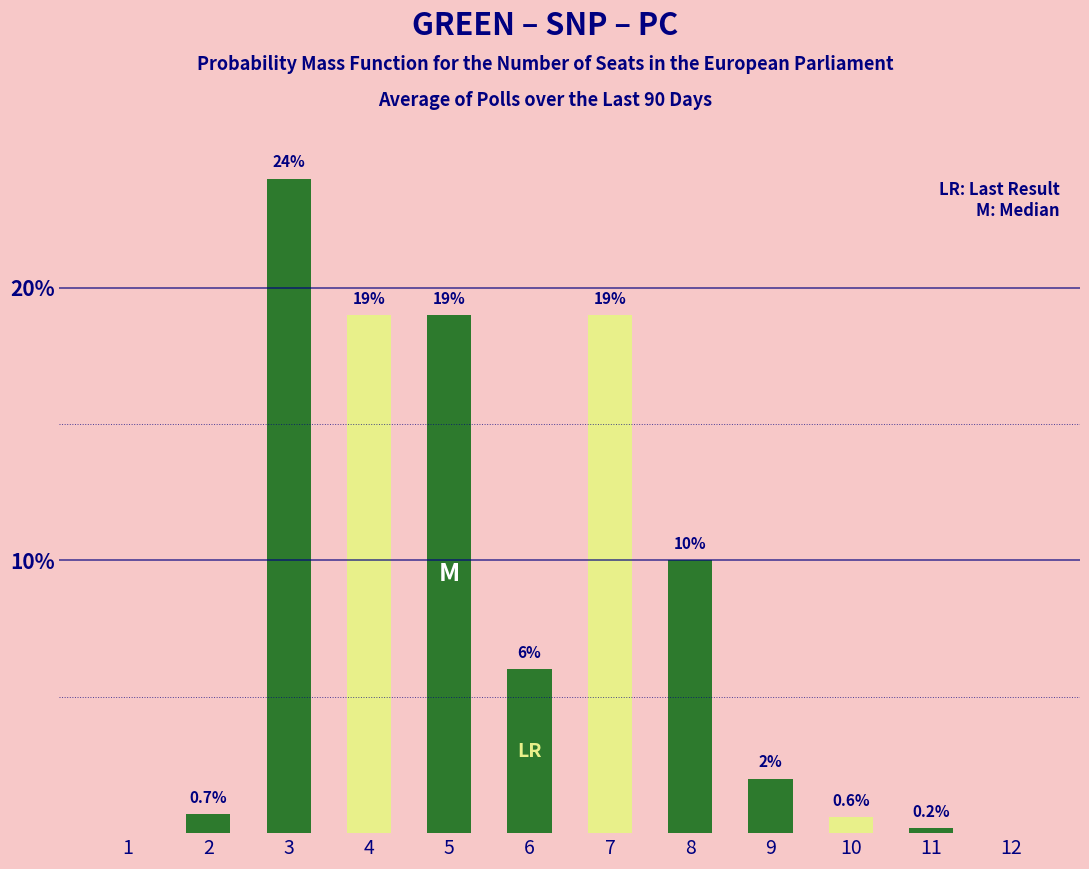

Reading left to right, extract all data points from this chart.

Probability (dark green): 0.0	0.7	24.0	0.0	19.0	6.0	0.0	10.0	2.0	0.0	0.2	0.0
Probability (yellow-green): 0.0	0.0	0.0	19.0	0.0	0.0	19.0	0.0	0.0	0.6	0.0	0.0